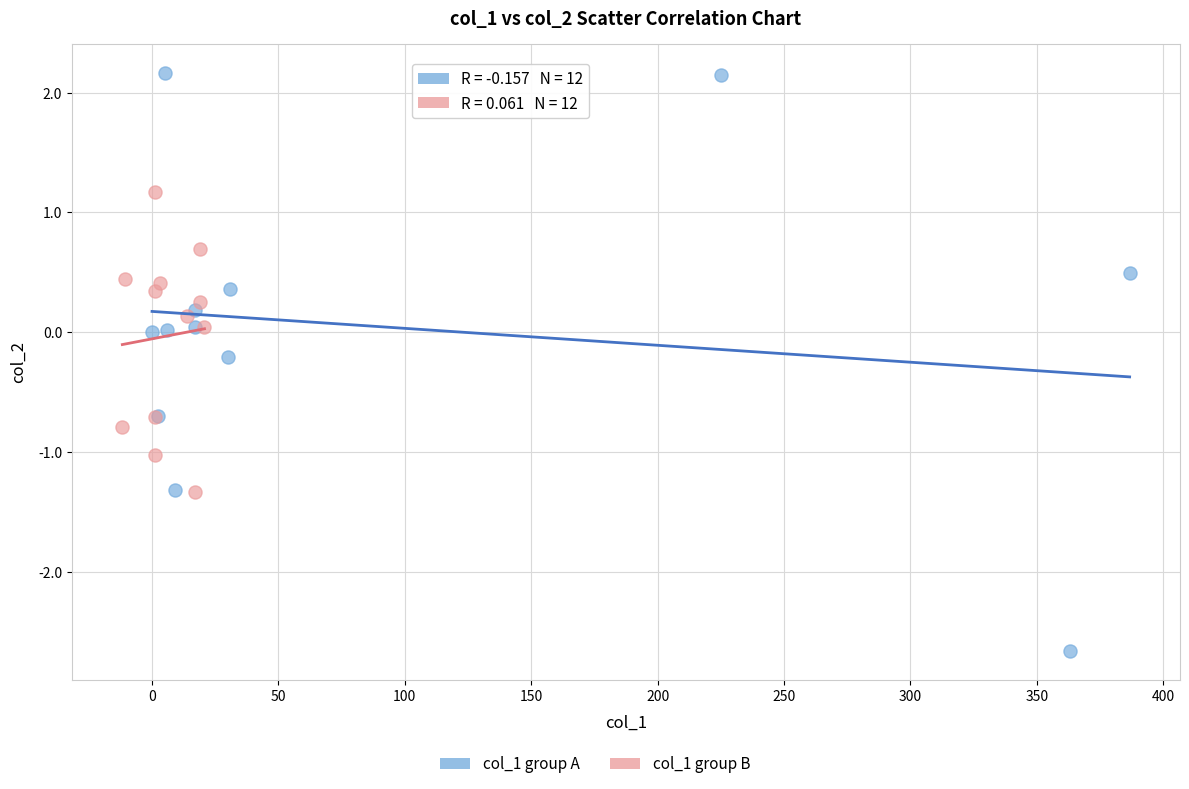

Which series contains the lowest Y value?

col_1 group A